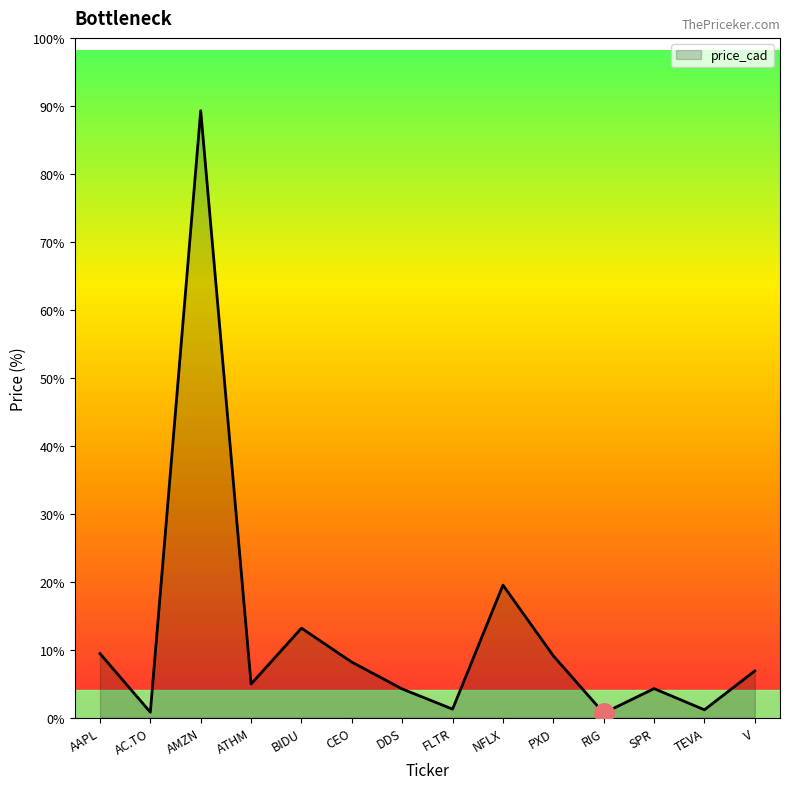

Where is the first local maximum?

AMZN